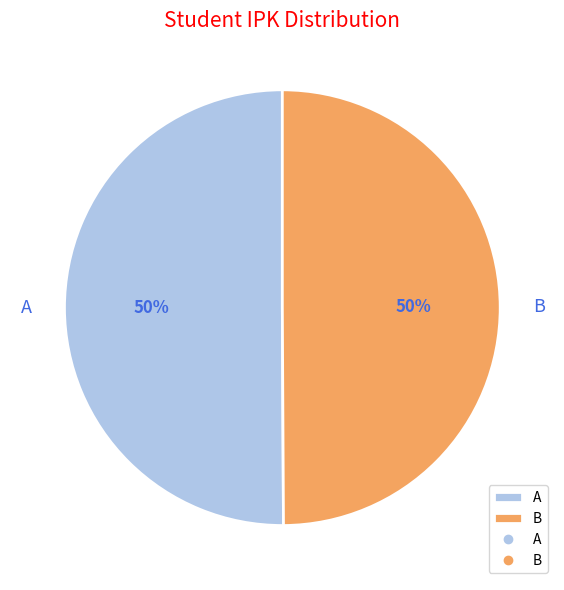

Approximately how many times larger is the value at A compared to B?

1.0